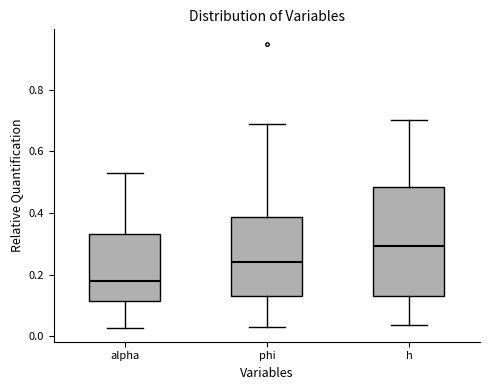

Reading left to right, transcribe this box plot: for each box, give where its median line is, the range the box spans, and where its two whiskers end, as read against the y-axis. The values are not printed on the chart, so give them approximately, as read against the axis.

alpha: median 0.18, box 0.12 to 0.34, whiskers 0.02 to 0.52
phi: median 0.24, box 0.14 to 0.38, whiskers 0.04 to 0.68
h: median 0.30, box 0.12 to 0.48, whiskers 0.04 to 0.70